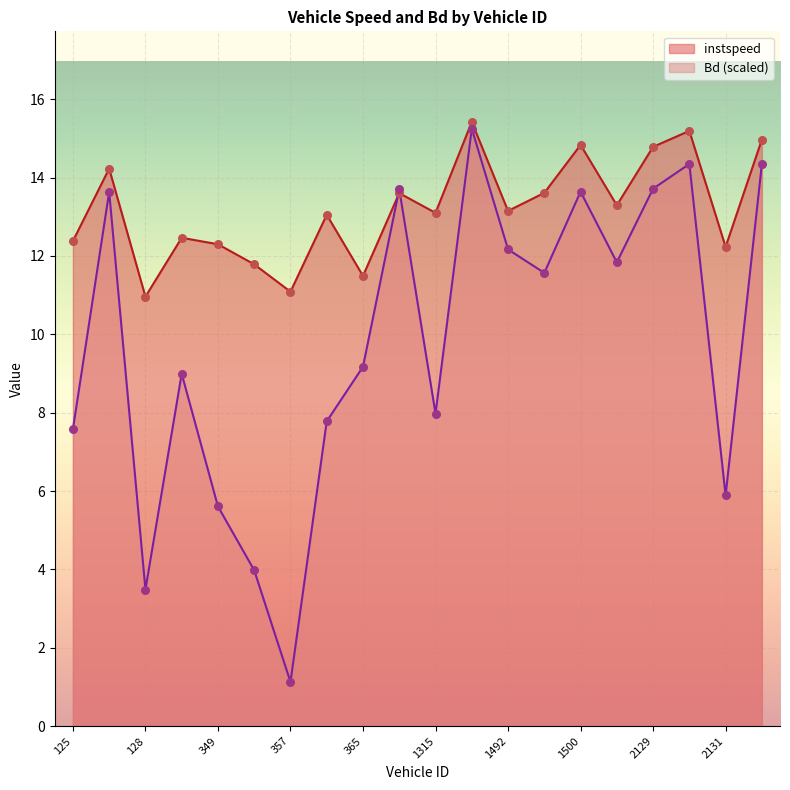

Which series has the largest total across all categories?

instspeed